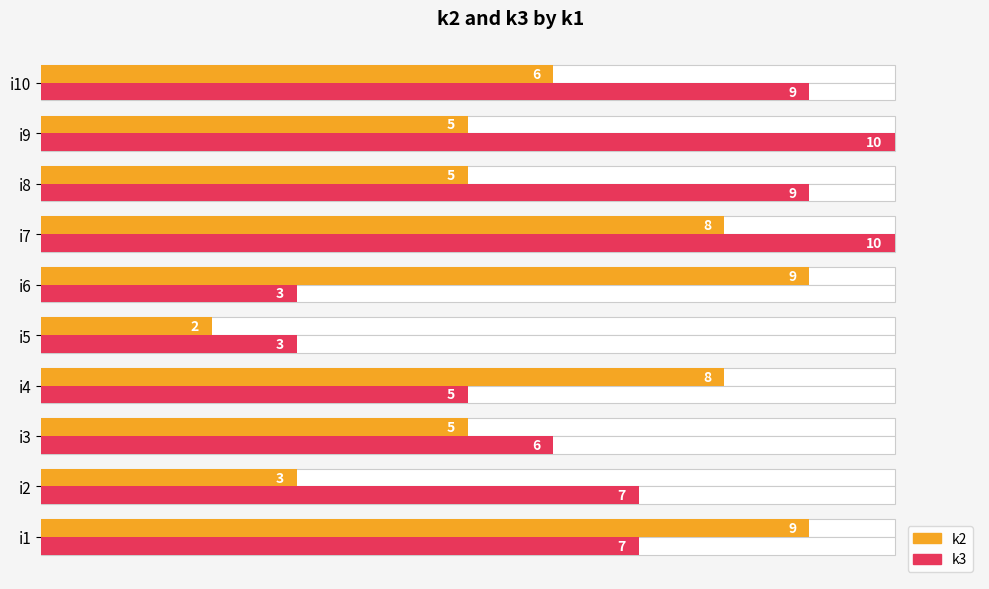

Rank the series by their average value, from highest to lowest.

k3, k2